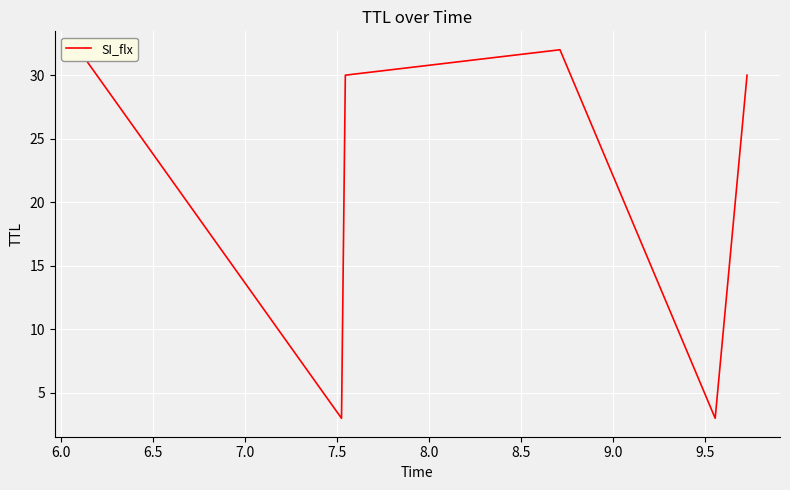

What is the minimum value shown in the chart?

3